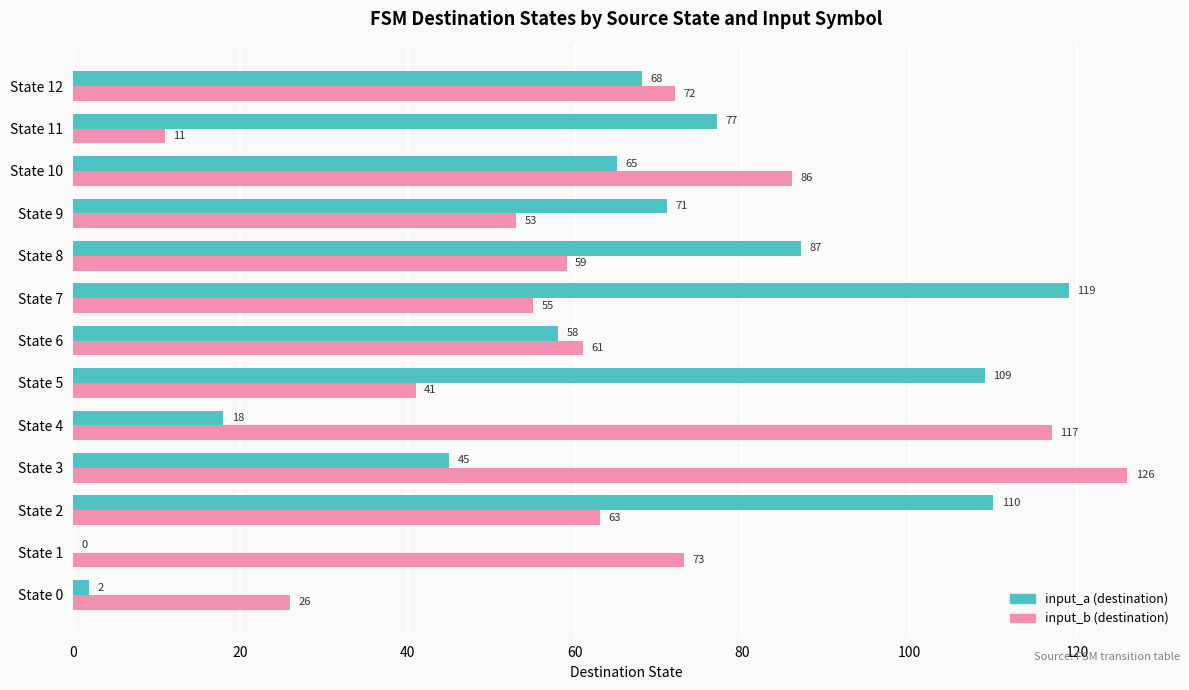

The value of input_b (destination) at State 1 is 19. True or false?

False